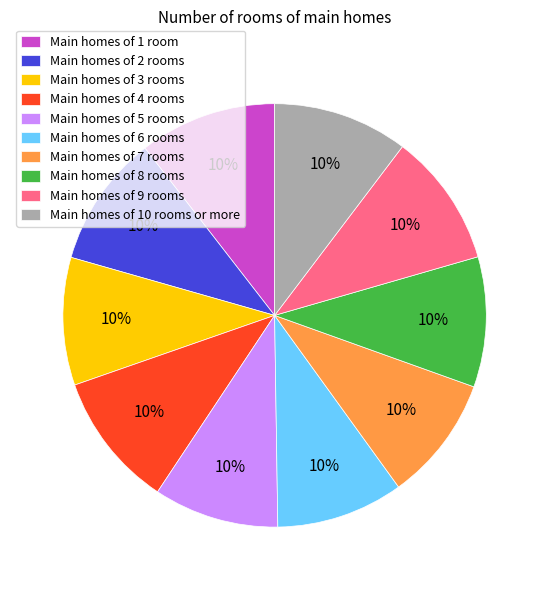

Count the number of slices in the pie.

10